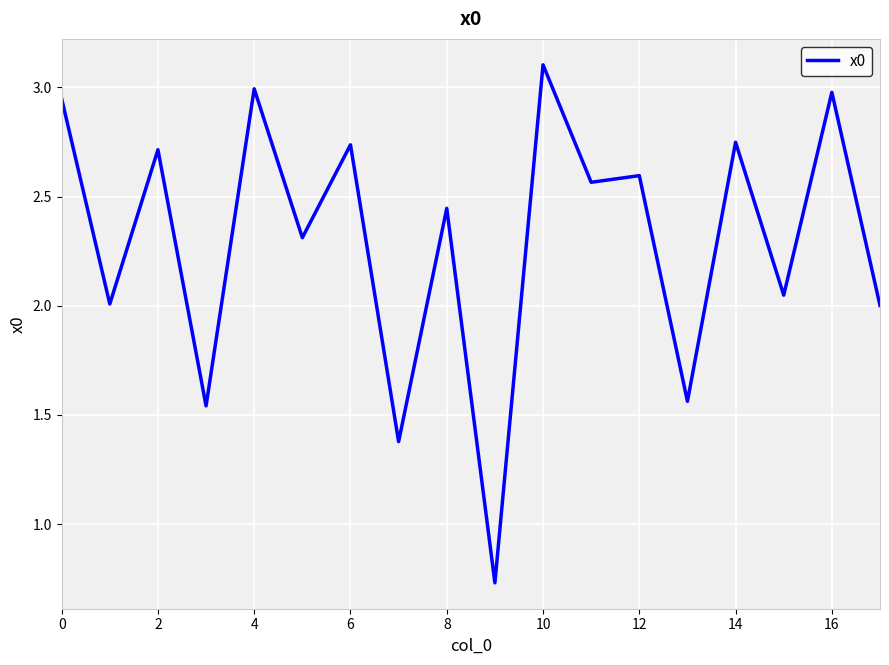

What is the maximum value shown in the chart?

3.1